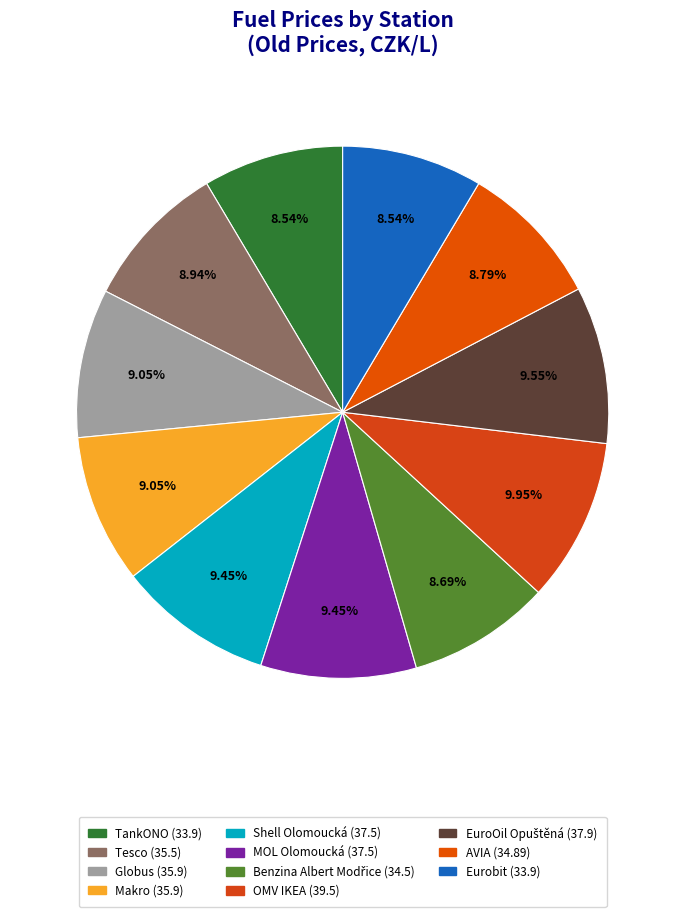

To the nearest percent, what is the combined percentage of OMV IKEA and Globus?

19%